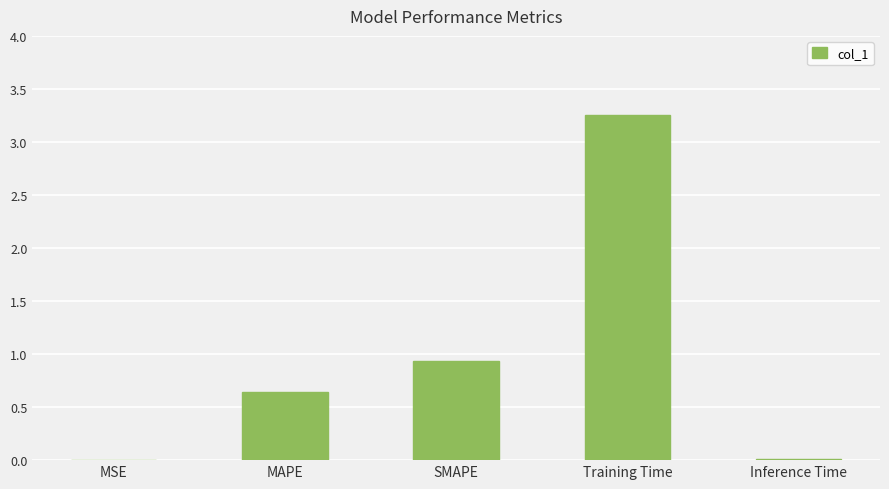

At which label is the value closest to 1?

SMAPE